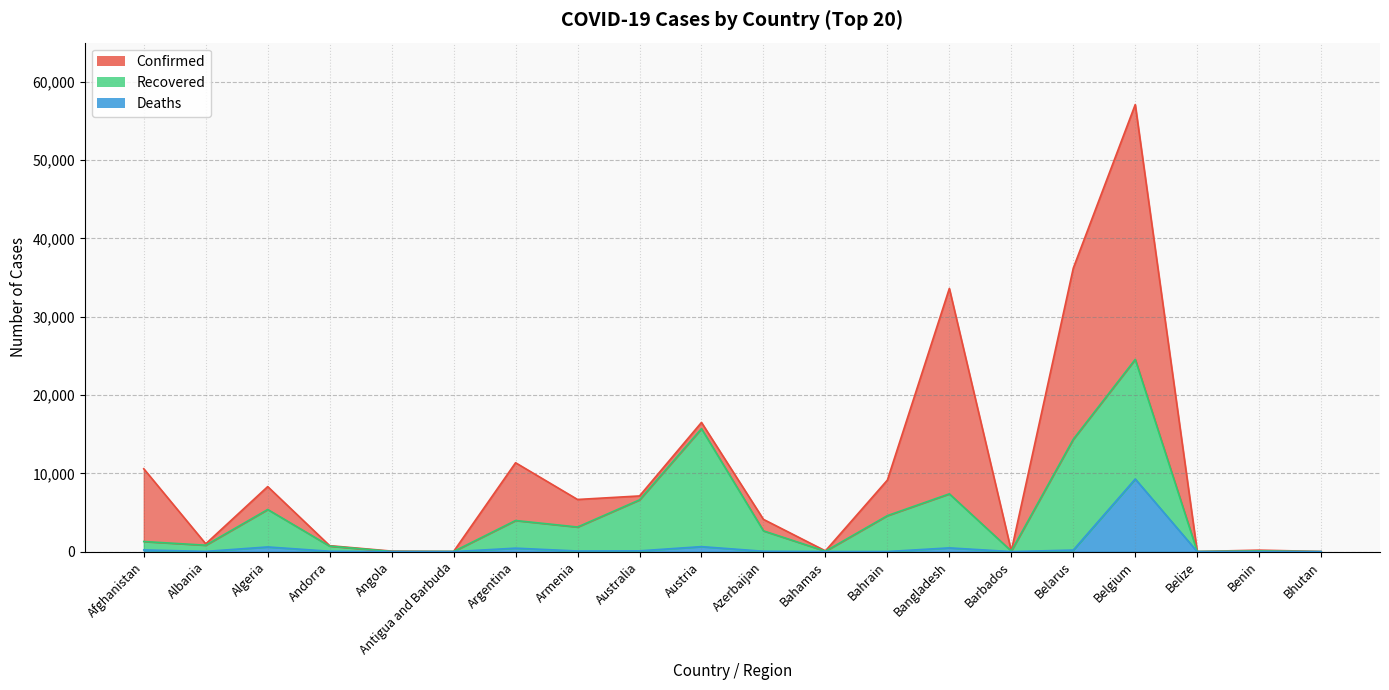

At how many categories does at least one series exceed 53639?

1